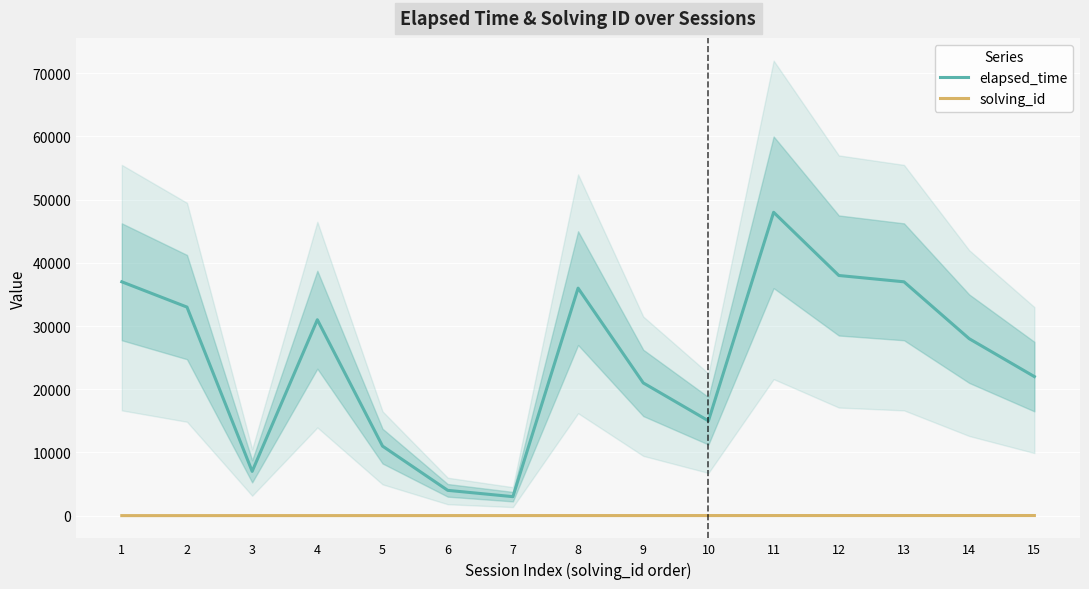

Which series has the widest spread of values?

elapsed_time